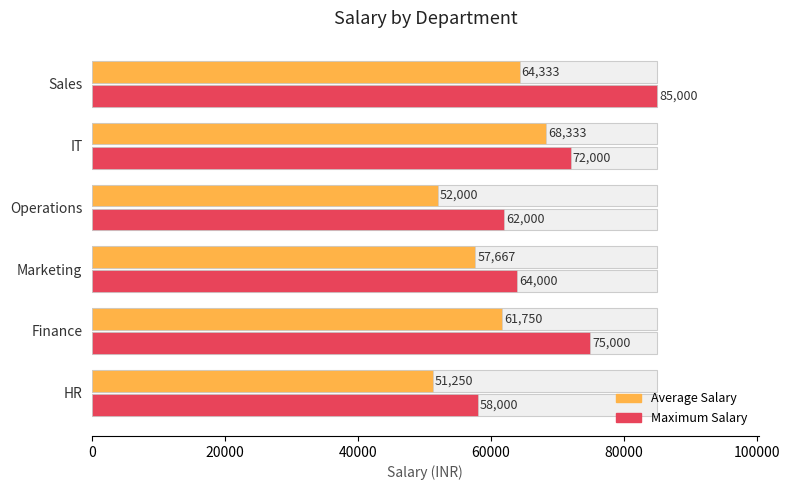

Rank the series by their average value, from lowest to highest.

Average Salary, Maximum Salary